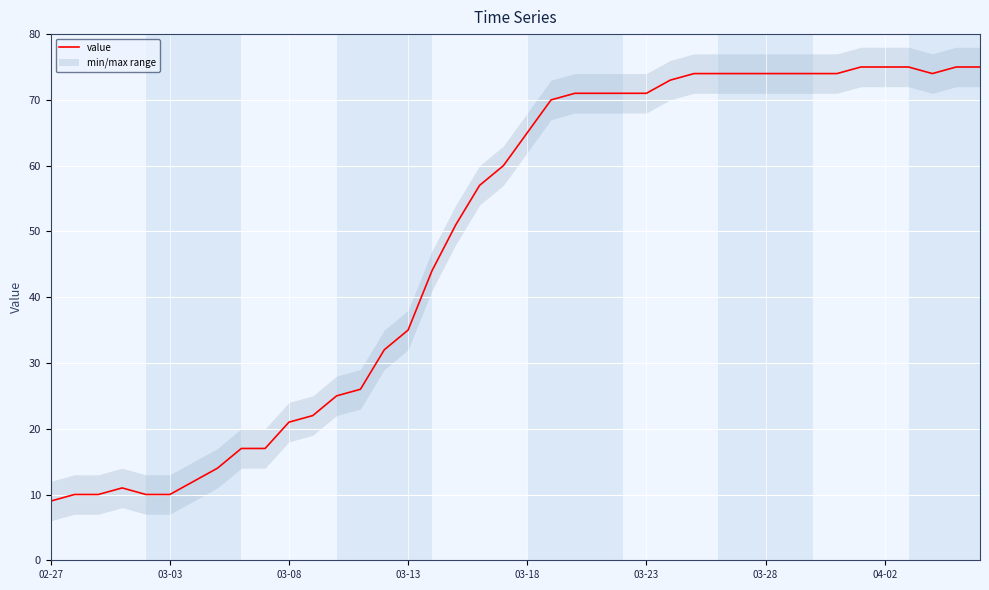

The value of value at 03-13 is 35. True or false?

True